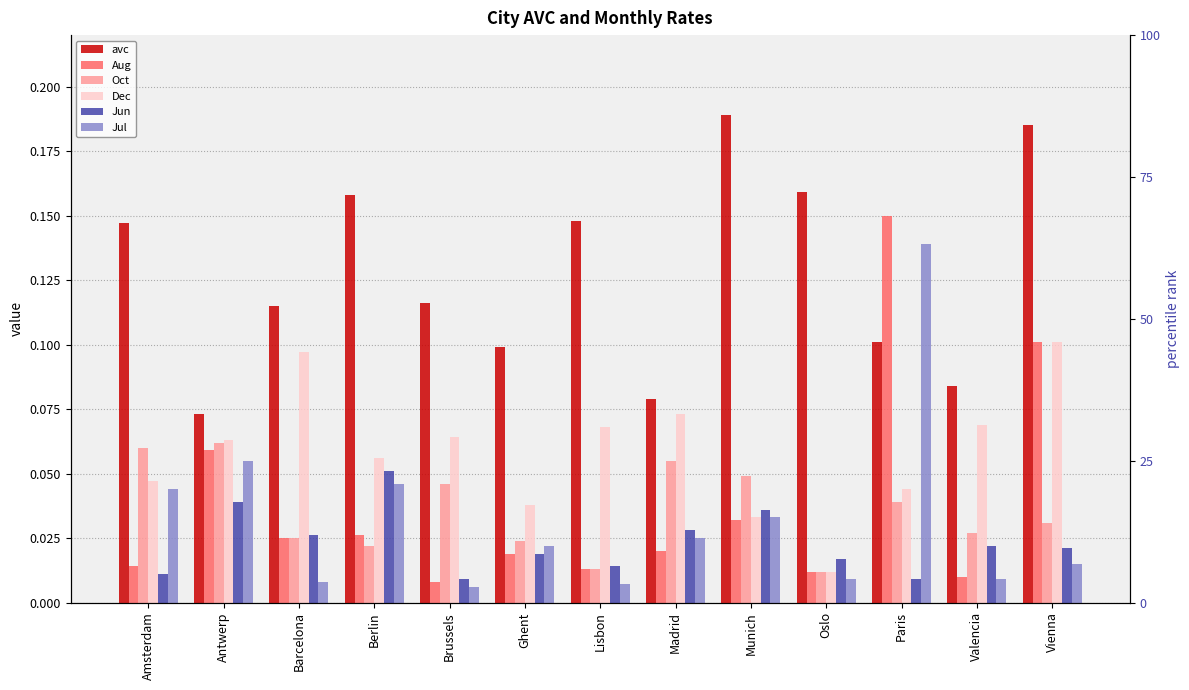

At Oslo, list the series in order from smallest to largest.

Jul, Aug, Oct, Dec, Jun, avc